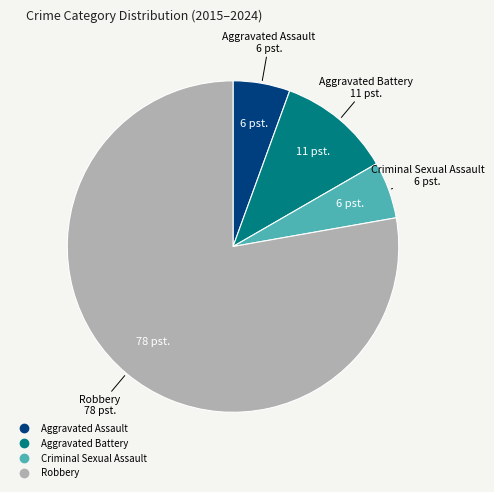

Between Aggravated Battery and Robbery, which is larger?

Robbery